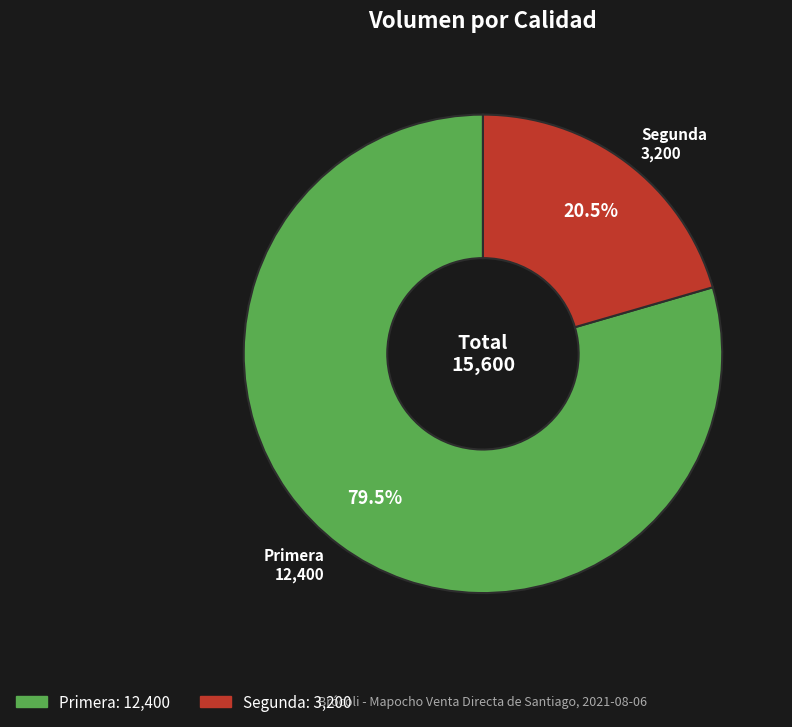

To the nearest percent, what is the difference between the largest and smallest slice percentages?

59%